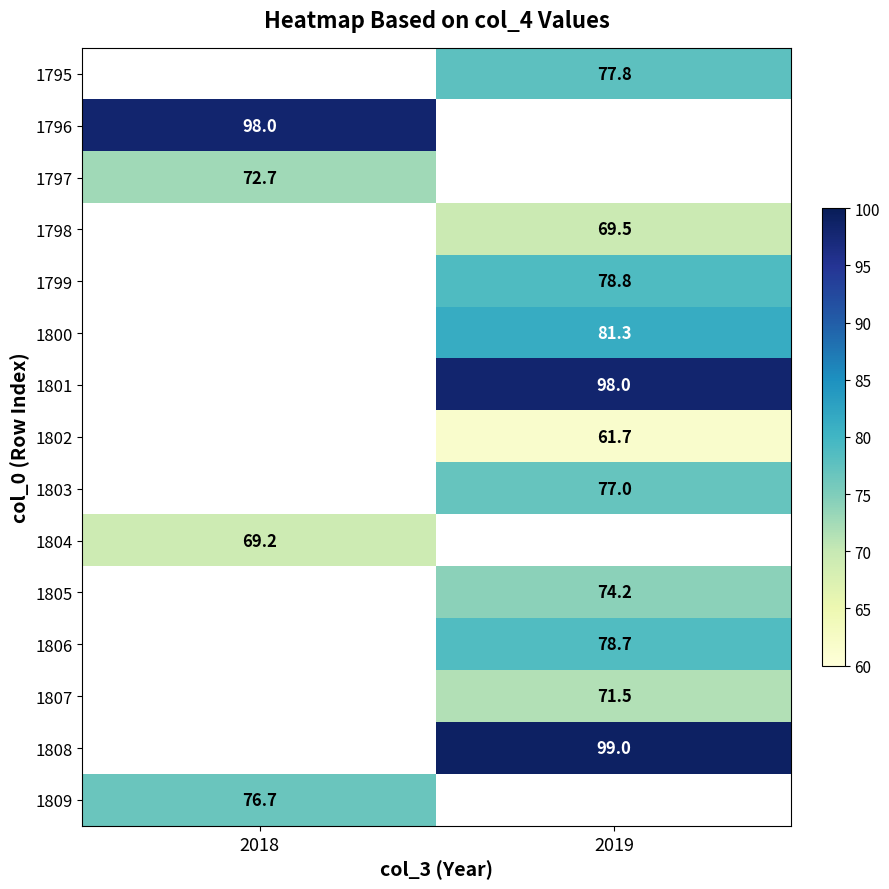

The 1804 series shows 69.2 at 2018. True or false?

True